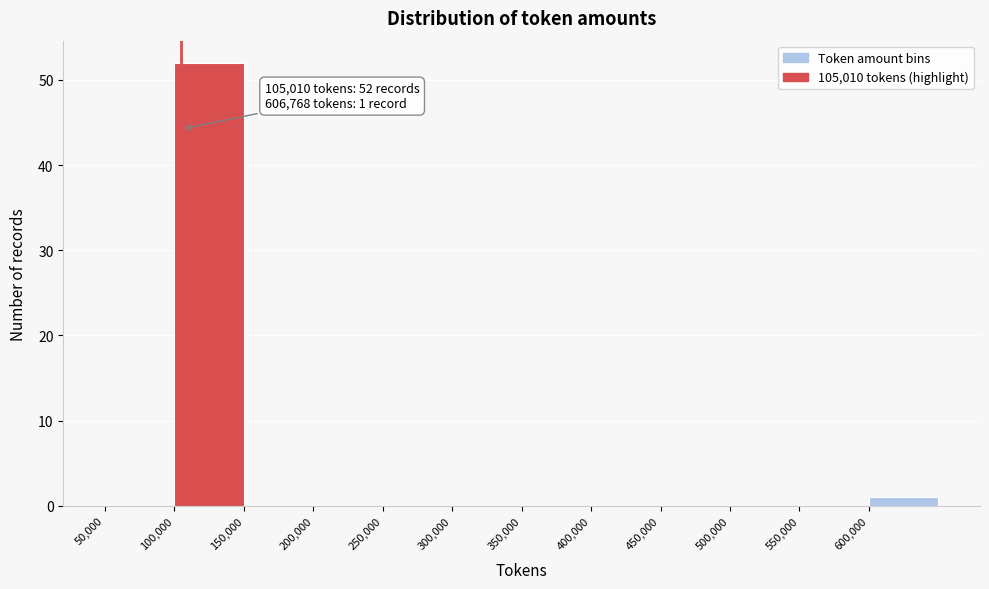

Which range on the x-axis has the tallest bar?

100000 to 150000